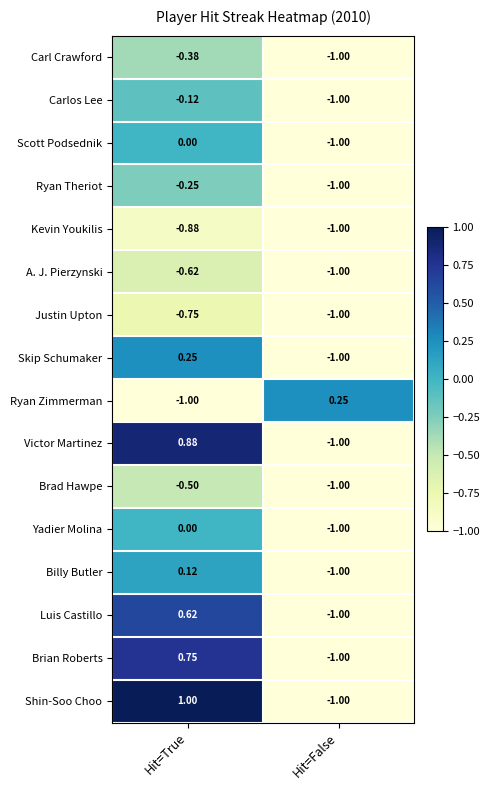

At which category is the sum across all series the highest?

Hit=True